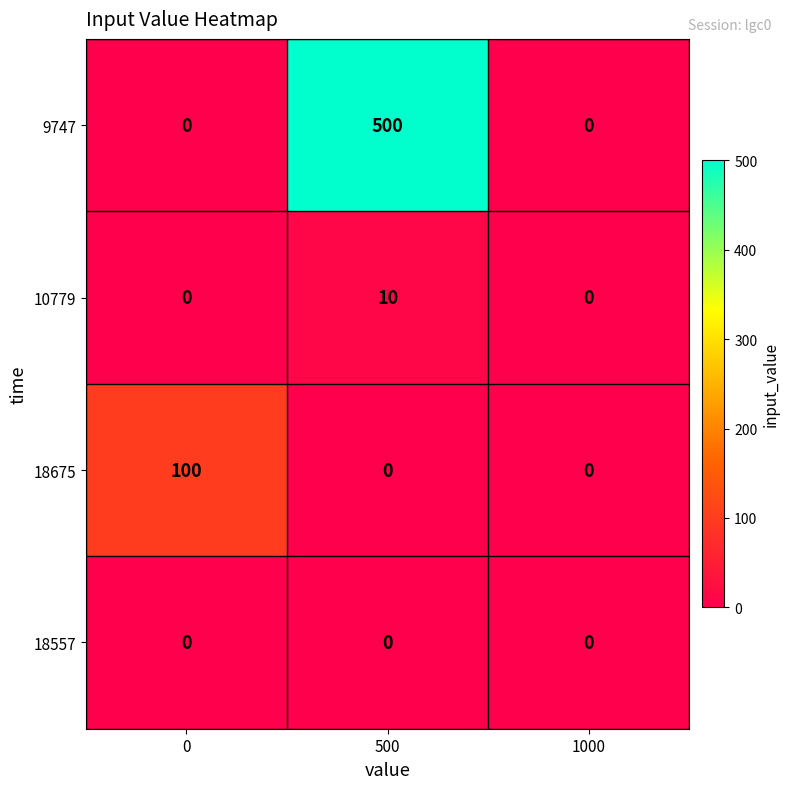

Which series has the widest spread of values?

9747